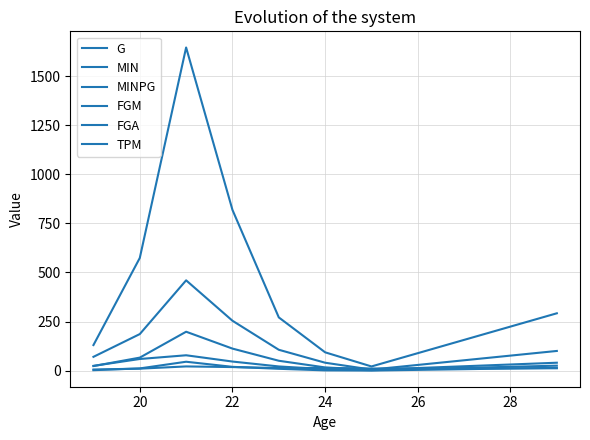

In MIN, how many points are higher than both neighbors (excluding endpoints)?

1